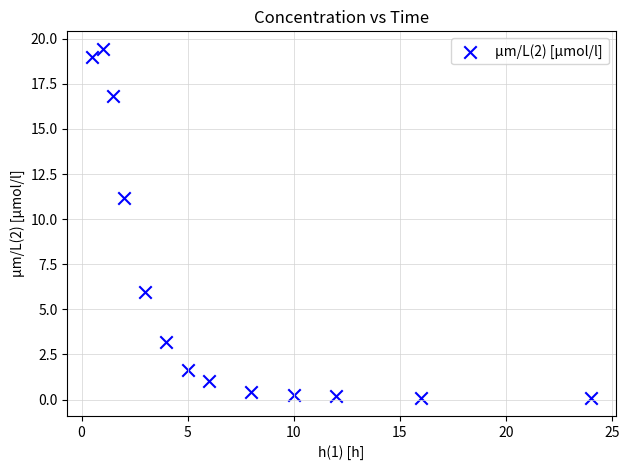

What Y value in the scatter plot is closest to 9?

11.2